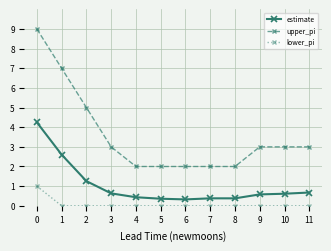

Does the chart have visible grid lines?

Yes